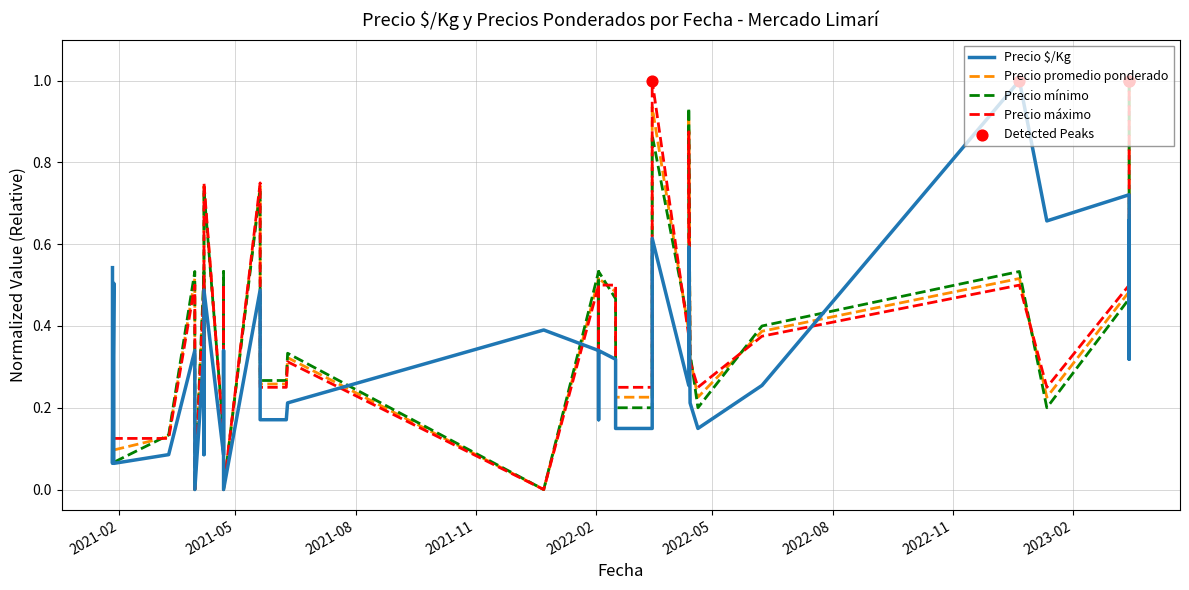

Which series has the largest total across all categories?

Precio máximo